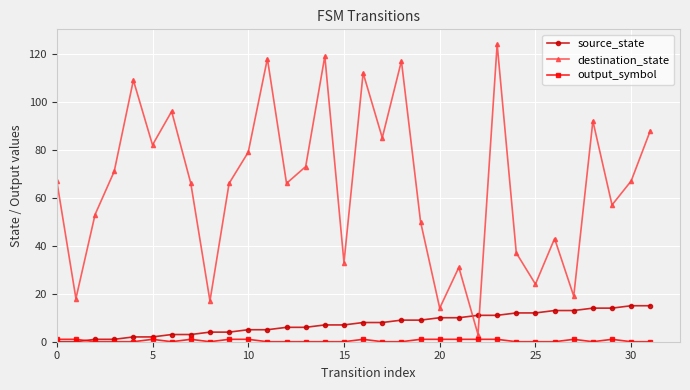

Which series has the largest range (max minus min)?

destination_state